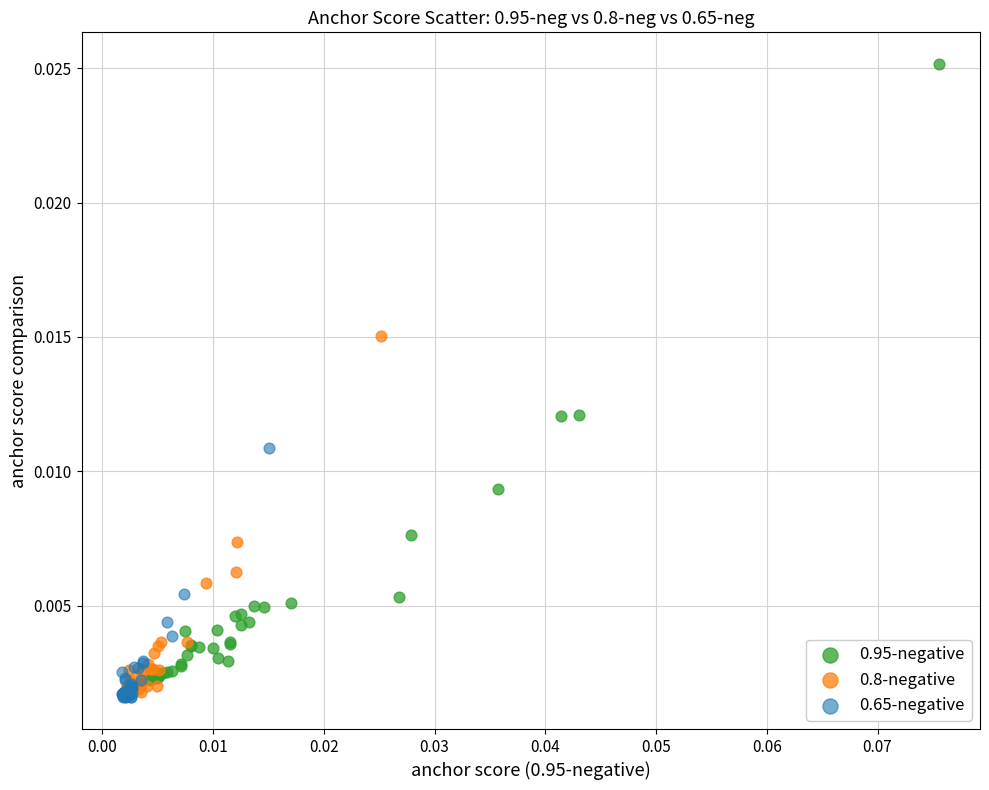

Which series reaches the maximum Y coordinate?

0.95-negative